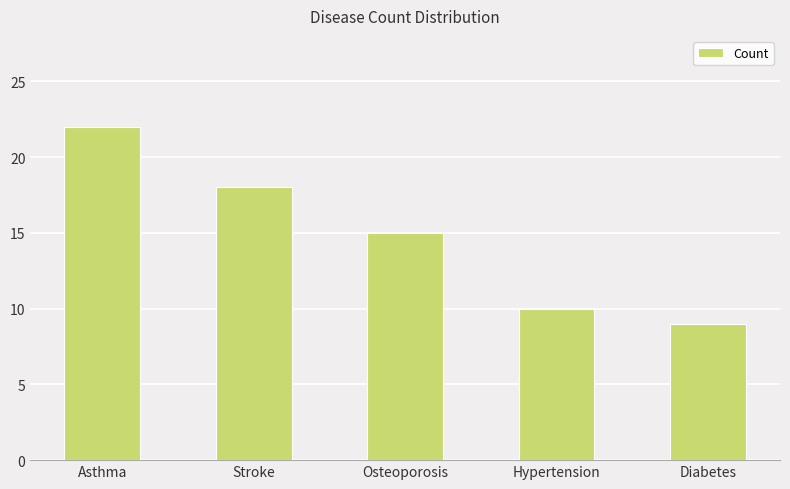

Is it true that the value at Diabetes is 2?

False